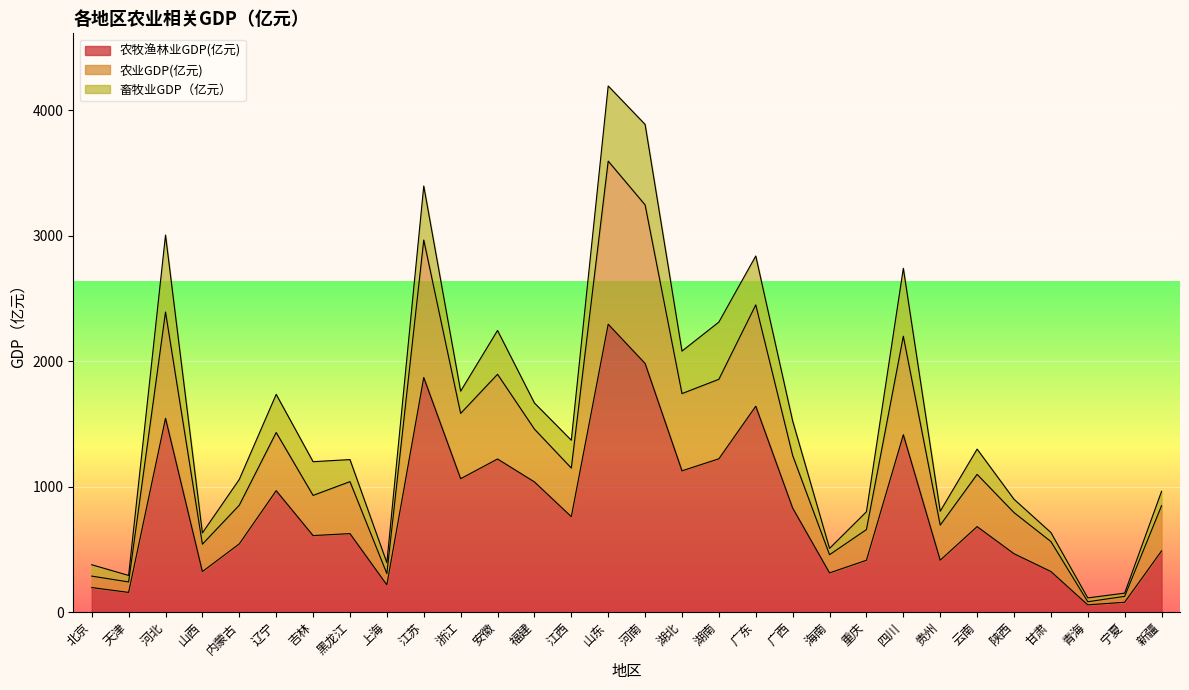

True or false: 农牧渔林业GDP(亿元) and 农业GDP(亿元) cross at least once.

False